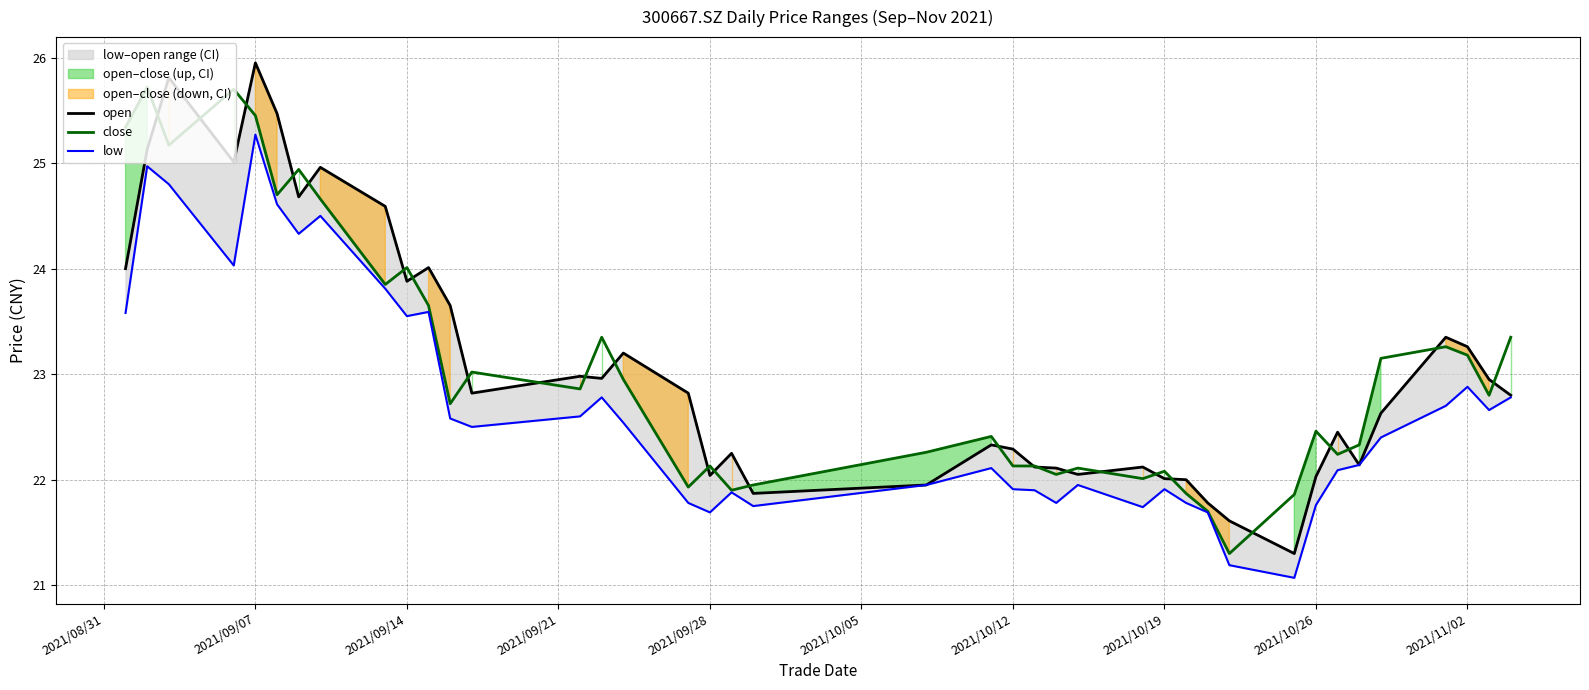

The value of close at 2021/11/02 is 23.2. True or false?

True